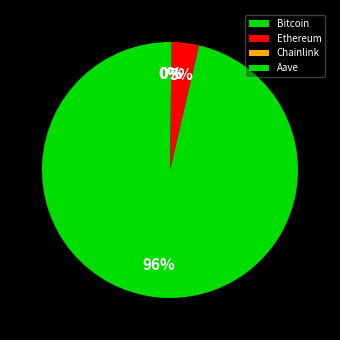

To the nearest percent, what portion does Ethereum represent?

3%